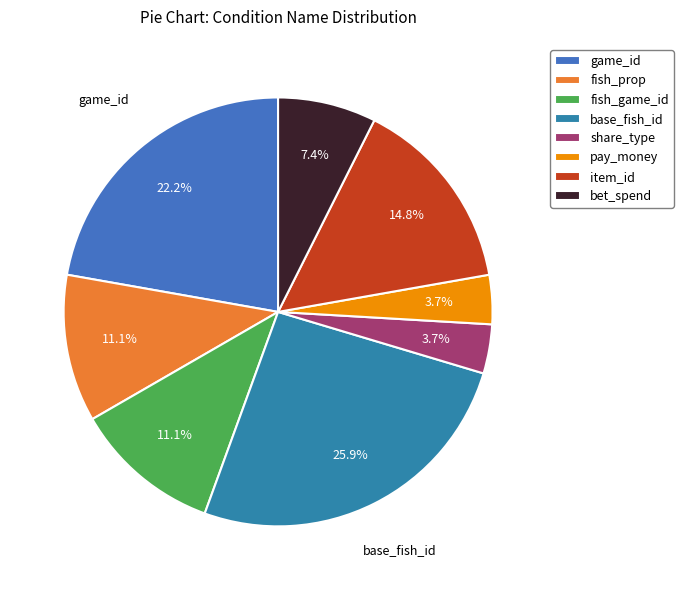

Which has a higher value, pay_money or item_id?

item_id